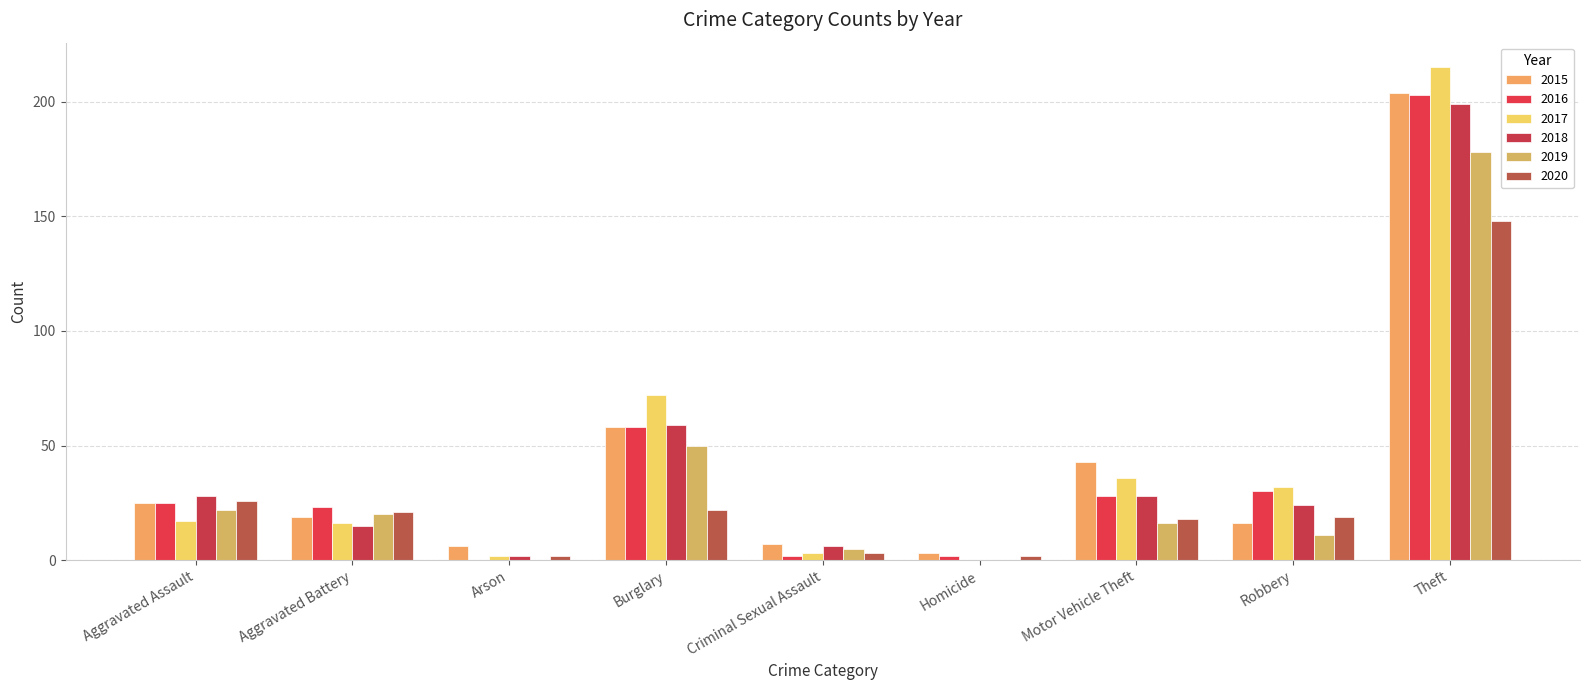

What are all the series names shown in the legend?

2015, 2016, 2017, 2018, 2019, 2020